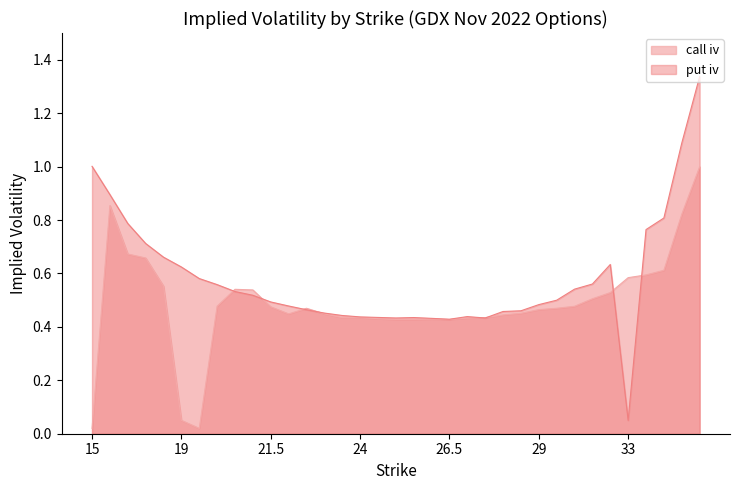

List the labels in order of call_iv value, largest first.

45, 16, 40, 17, 18, 35, 34, 33, 18.5, 20.5, 21, 32, 31, 20, 30, 21.5, 22.5, 29.5, 29, 28.5, 23, 22, 28, 23.5, 27.5, 24, 27, 24.5, 26, 25, 25.5, 26.5, 19, 15, 19.5